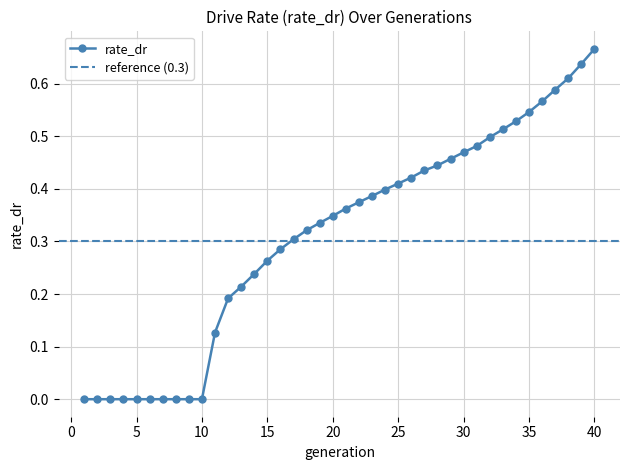

How many lines are shown in the chart?

1